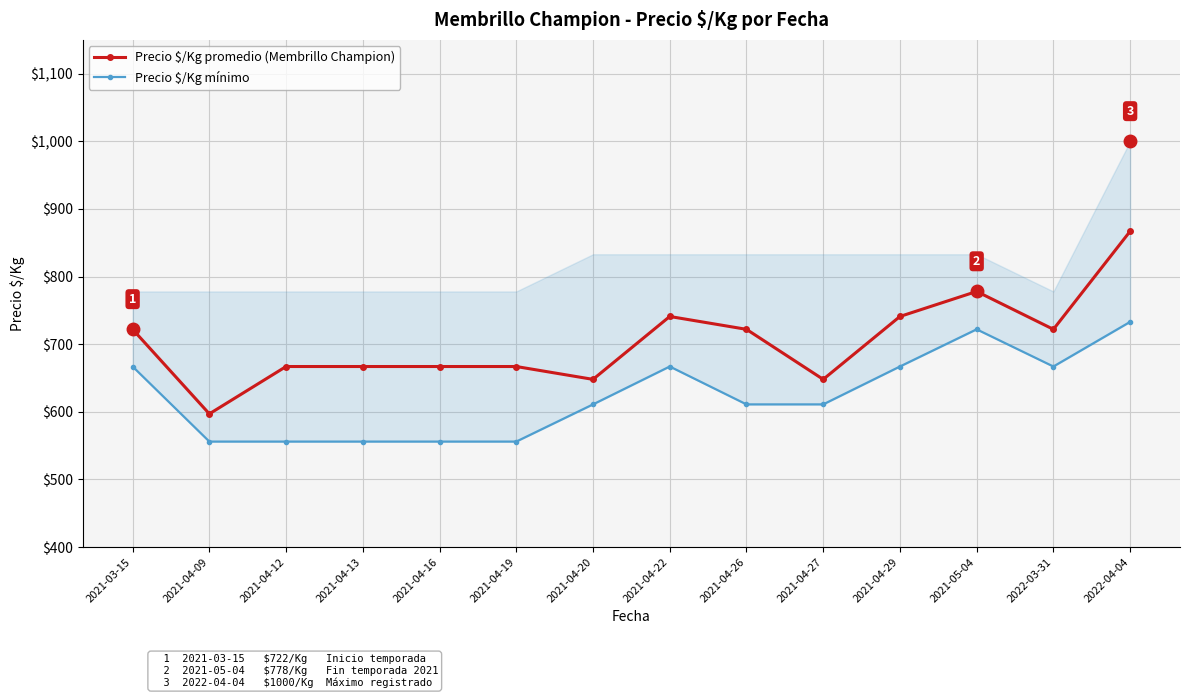

What is the sum of all Precio $/Kg promedio (Membrillo Champion) values?

9854